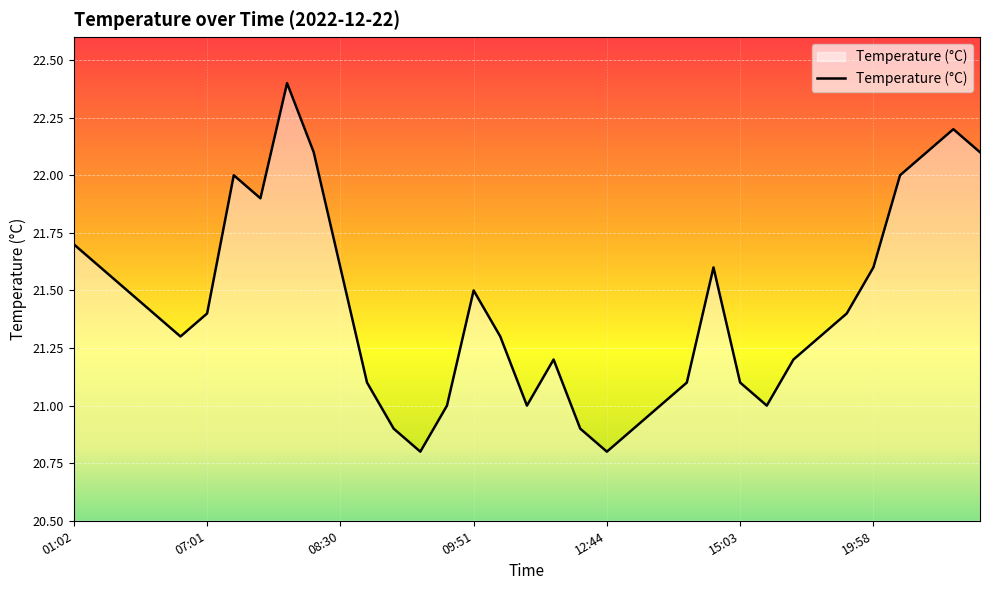

What is the smallest value displayed?

20.8